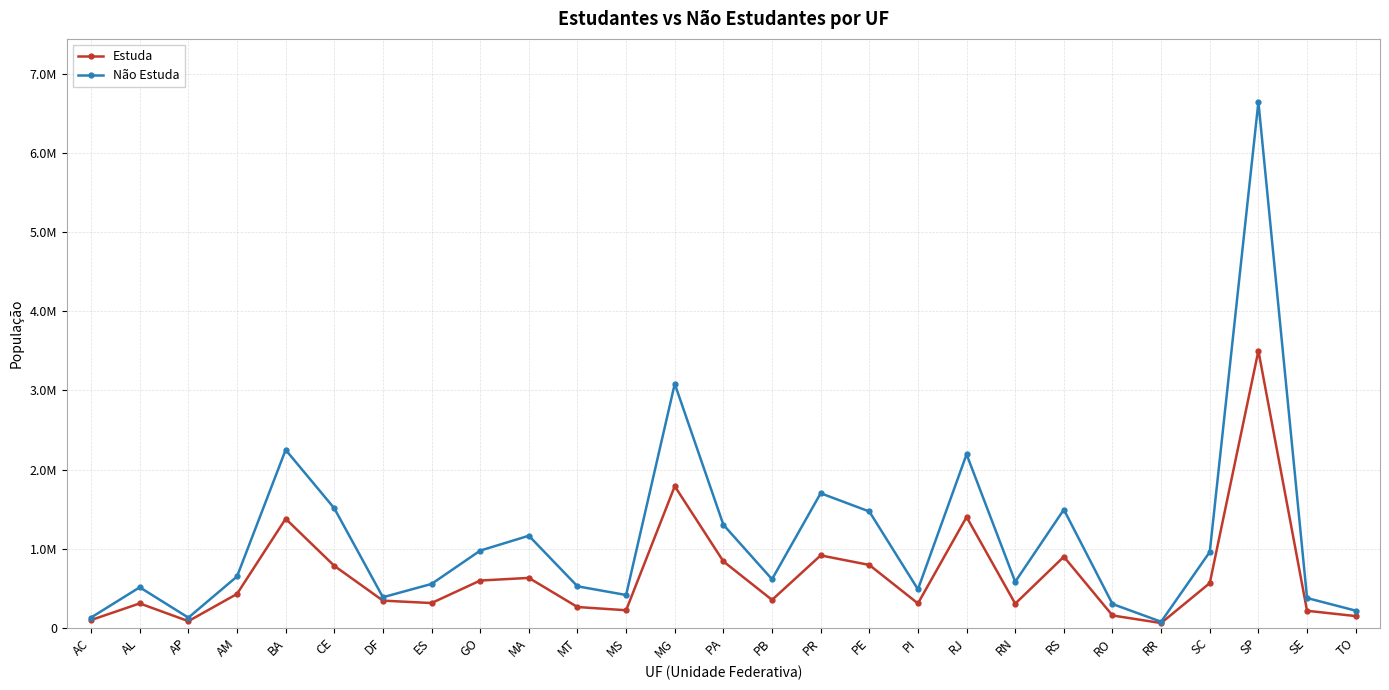

What is the maximum value shown in the chart?

6646661